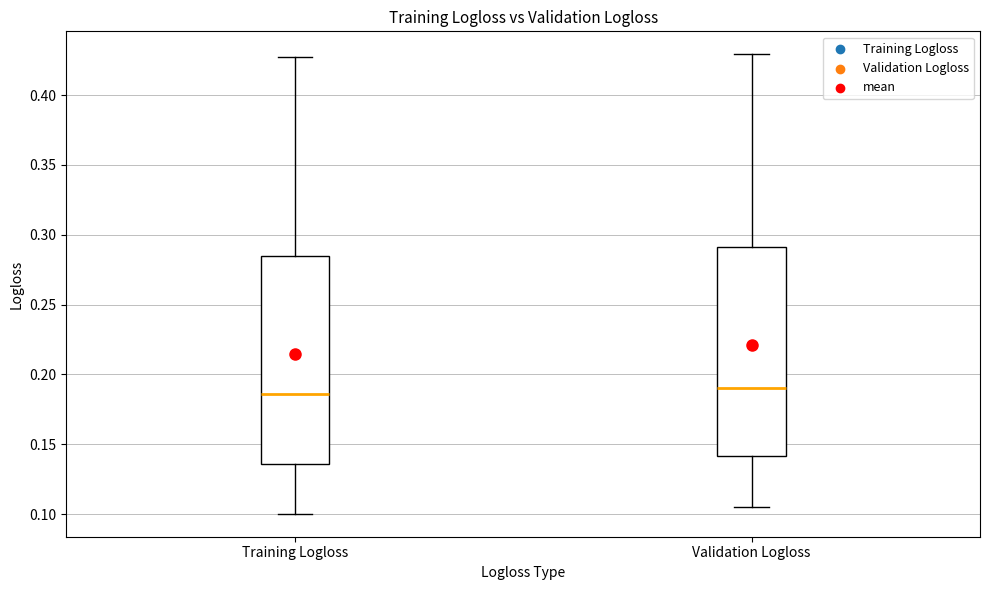

Where does the upper whisker of the box for Training Logloss end on the y-axis? The values are not printed on the chart, so give them approximately, as read against the axis.

0.425